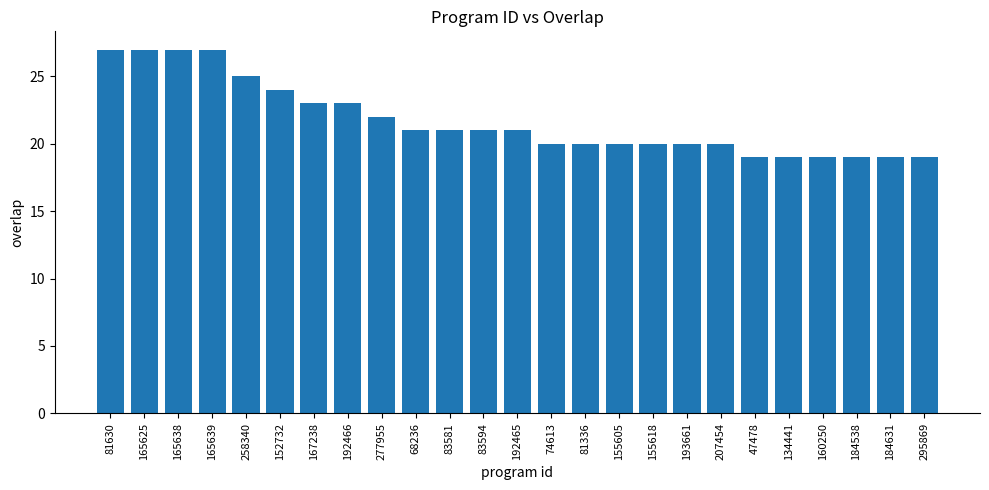

What is the label of the 6th bar from the right?

47478